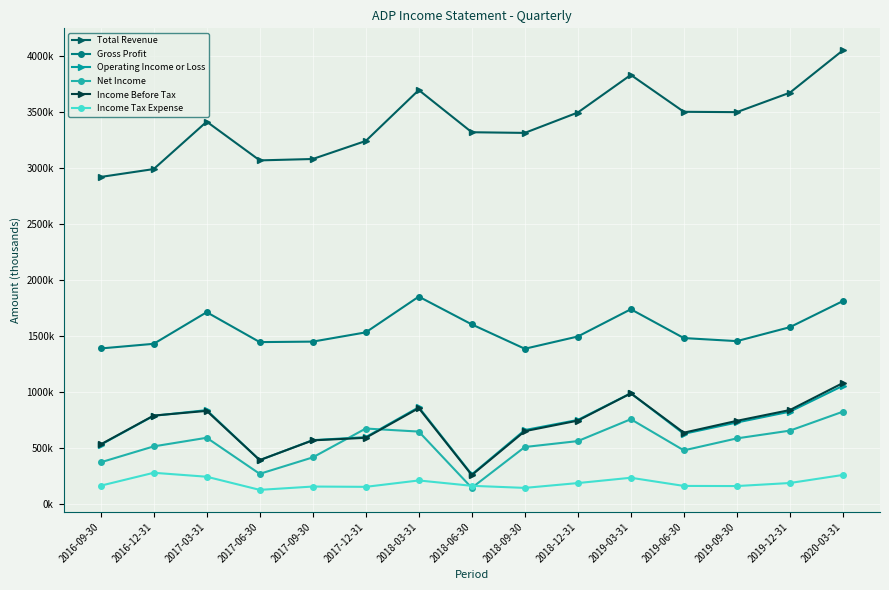

Between 2016-12-31 and 2018-03-31, which series saw the biggest shift?

Total Revenue